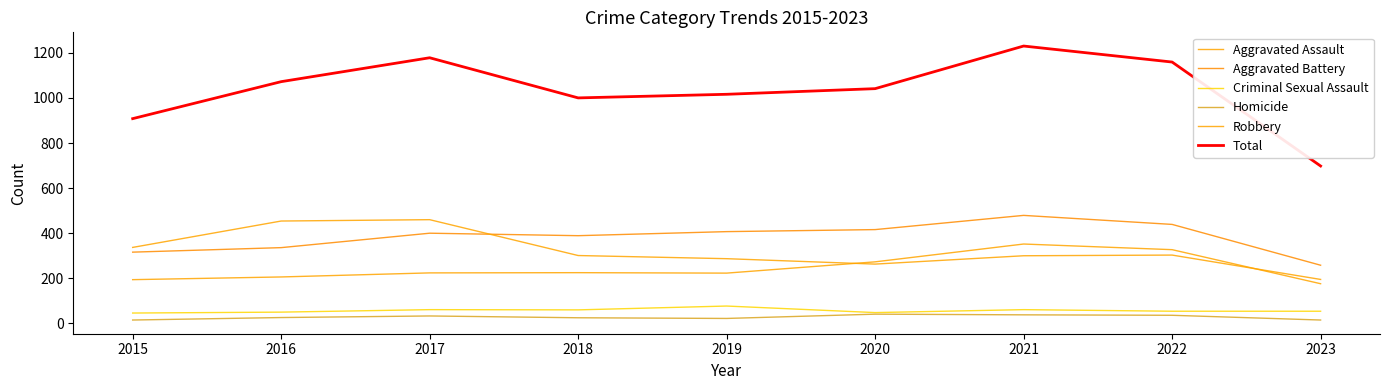

Is this an area chart (filled region under the line)?

No